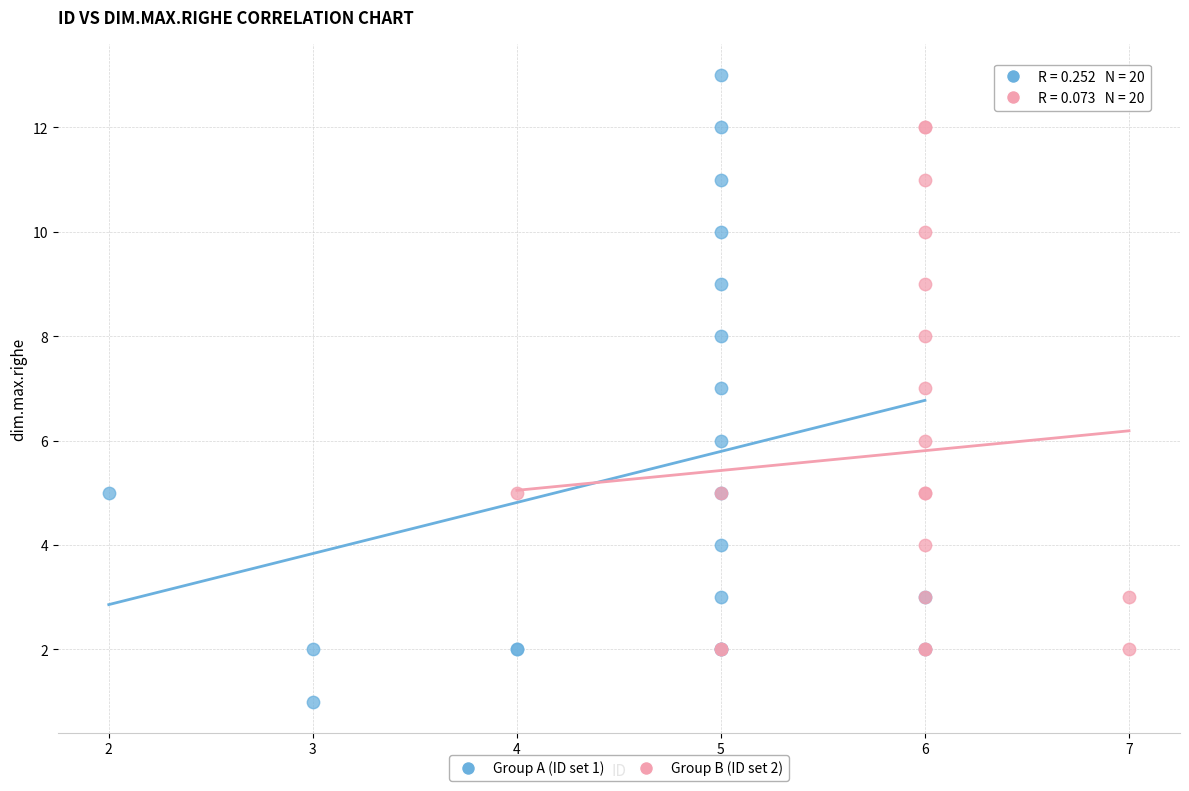

Which series contains the lowest Y value?

Group A (ID set 1)